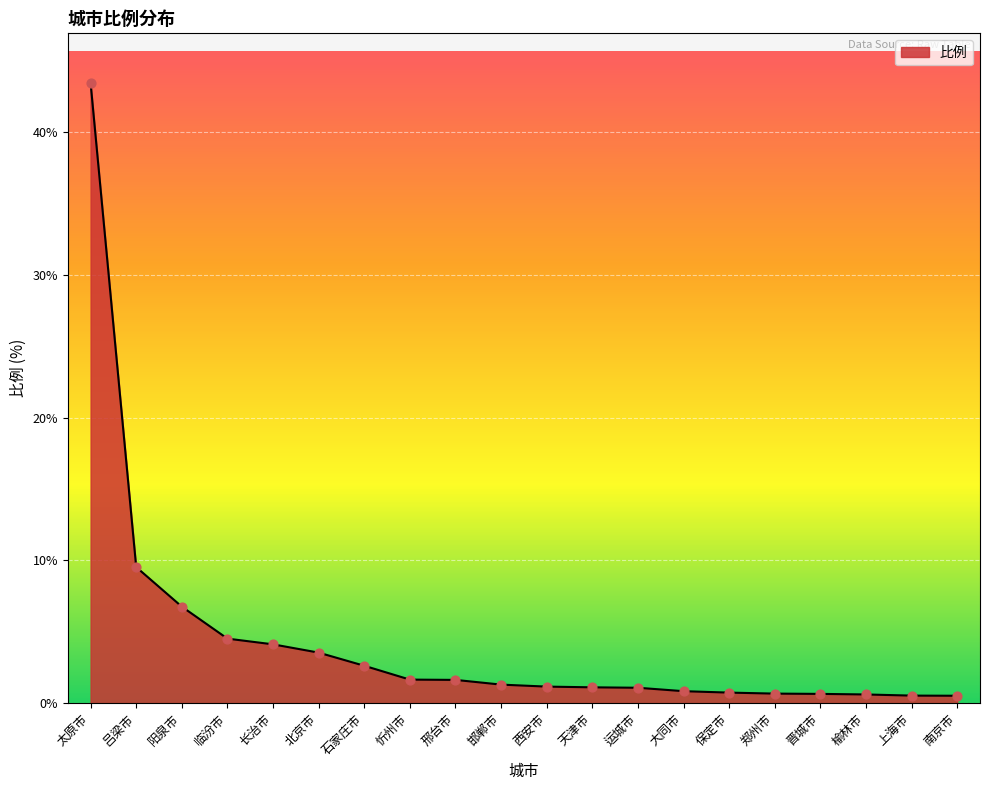

Between 郑州市 and 长治市, which is larger?

长治市